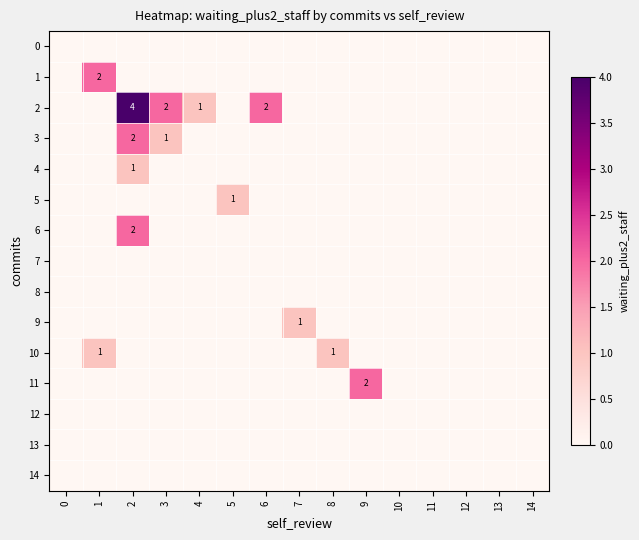

The value of 2 at 3 is 4. True or false?

False